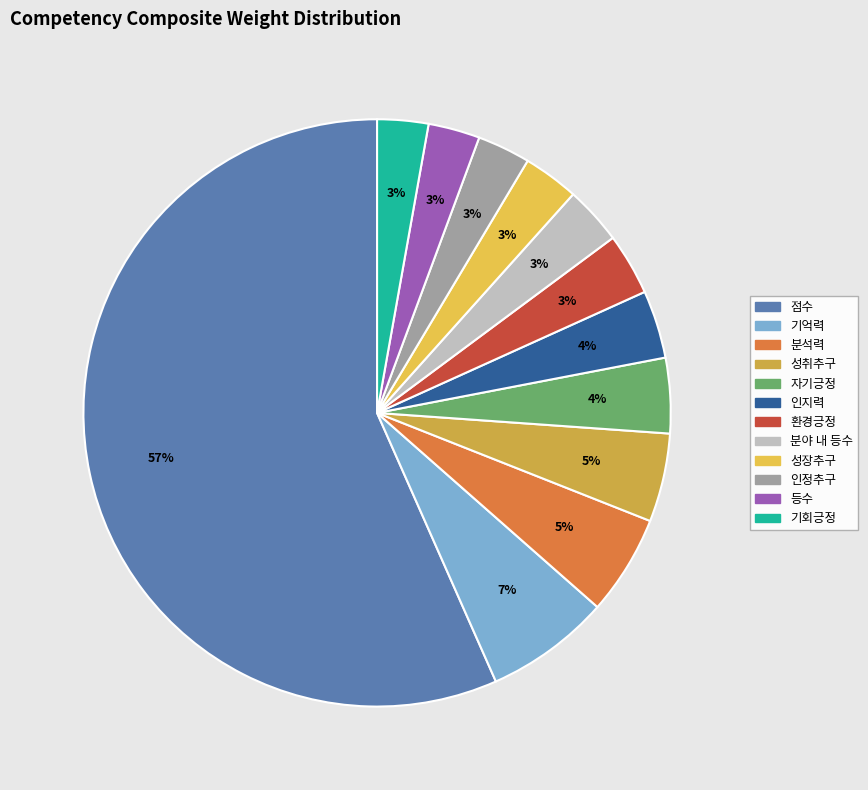

To the nearest percent, what is the average slice percentage?

8%